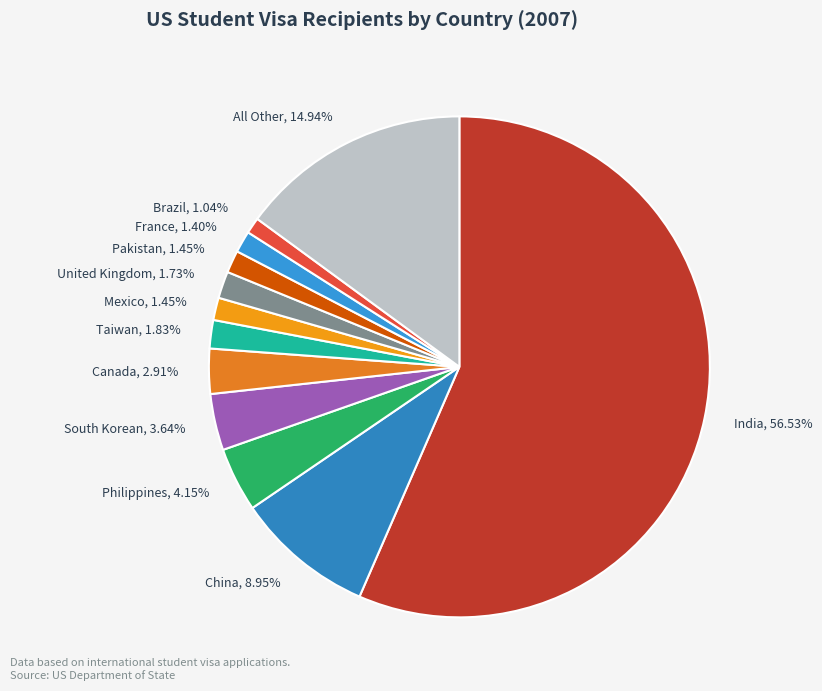

How many segments does this pie chart have?

12